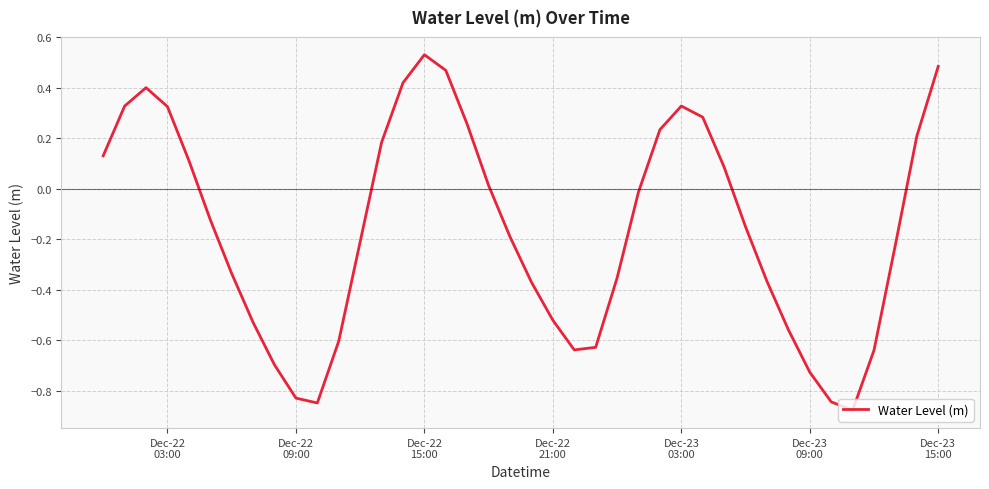

What is the sum of all values?

-6.5